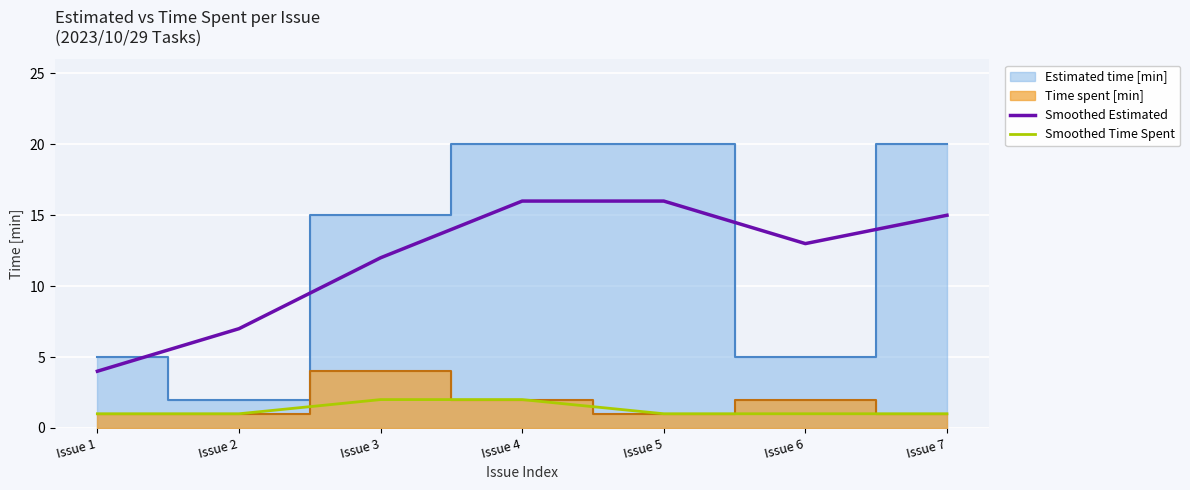

What is the minimum value for Smoothed Time Spent?

1